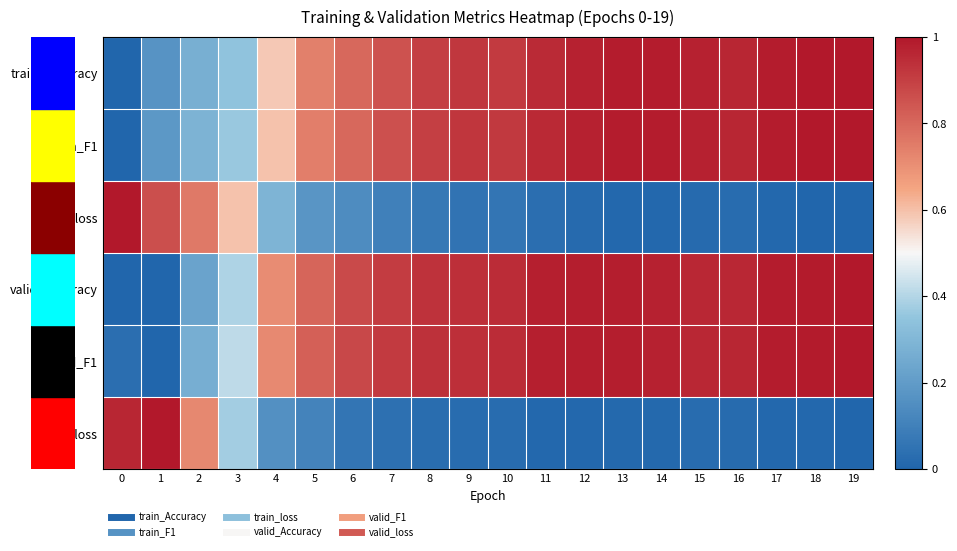

Which label corresponds to the largest value in the chart?

19